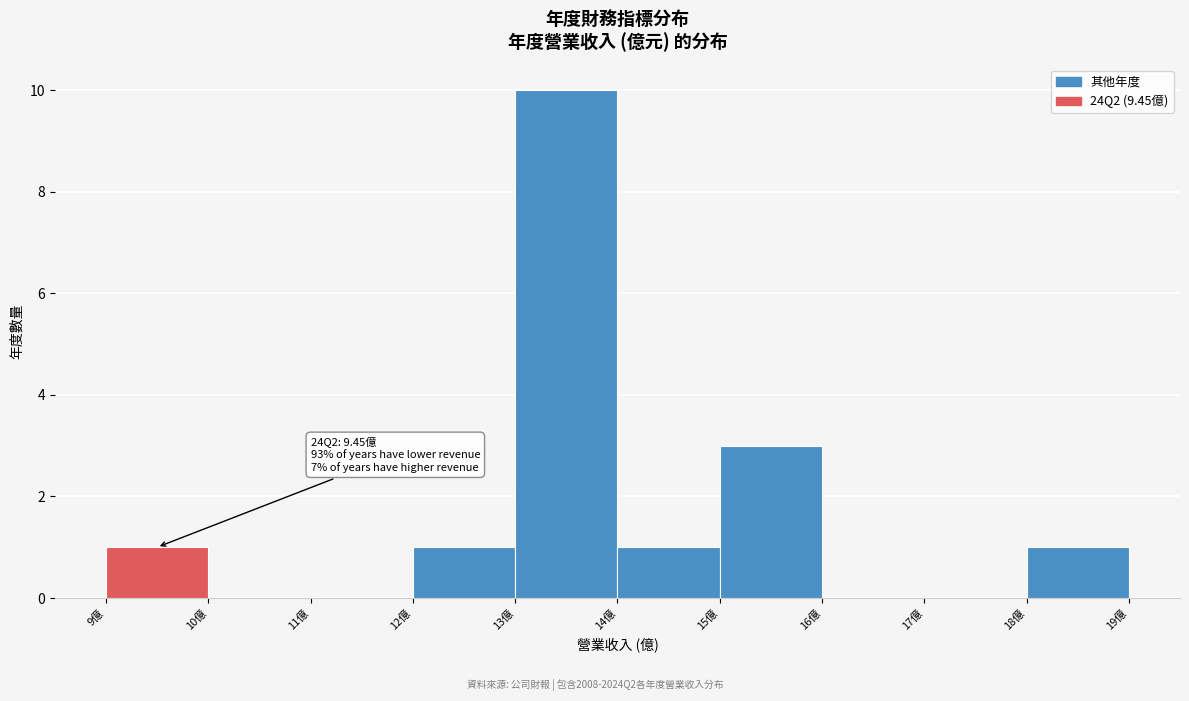

Which range on the x-axis has the tallest bar?

13 to 14